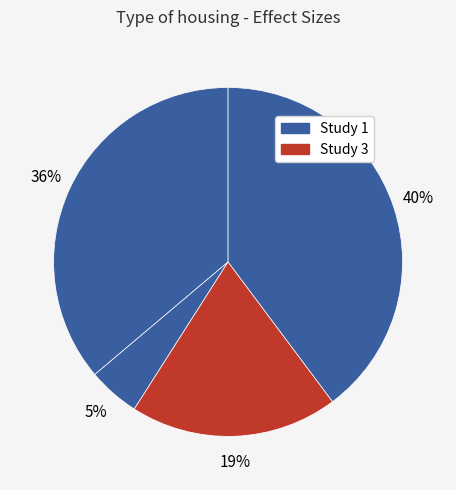

How many segments does this pie chart have?

4